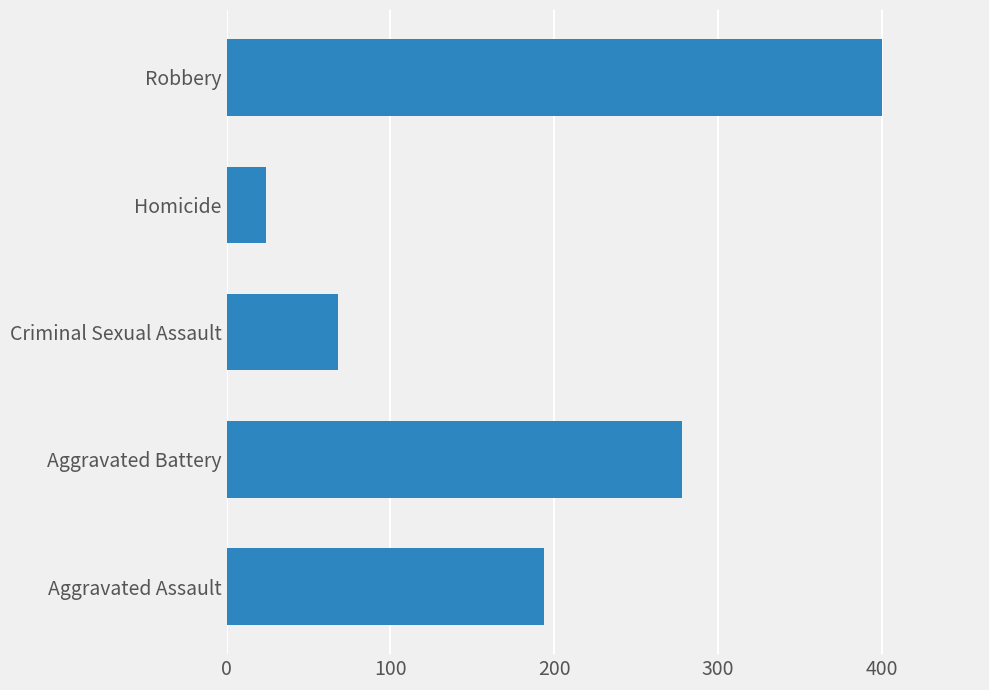

What is the difference between the second highest and minimum values?

254